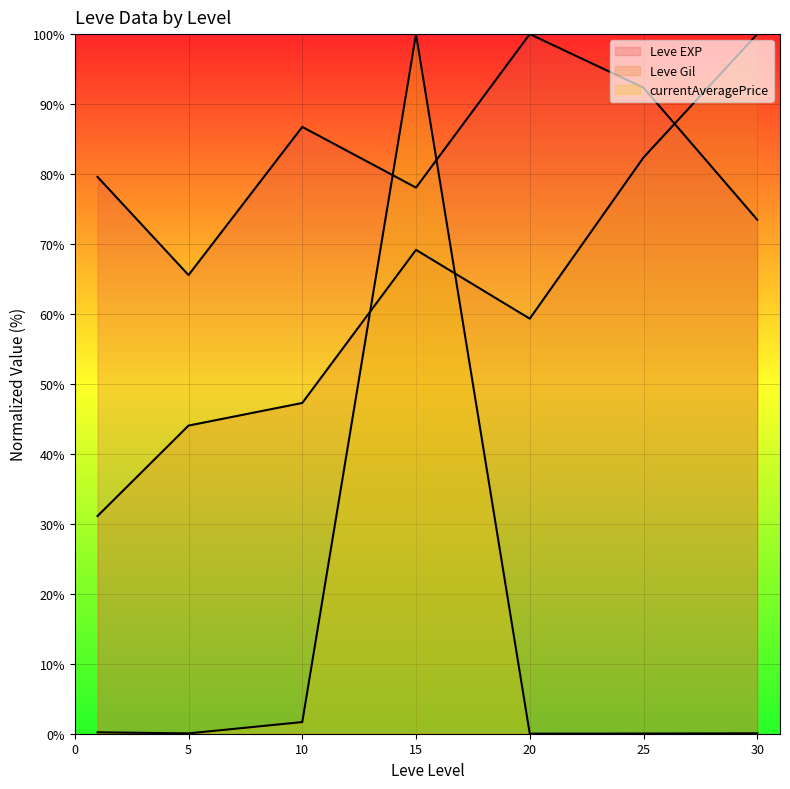

What is the sum of all Leve Gil line values?

433.3